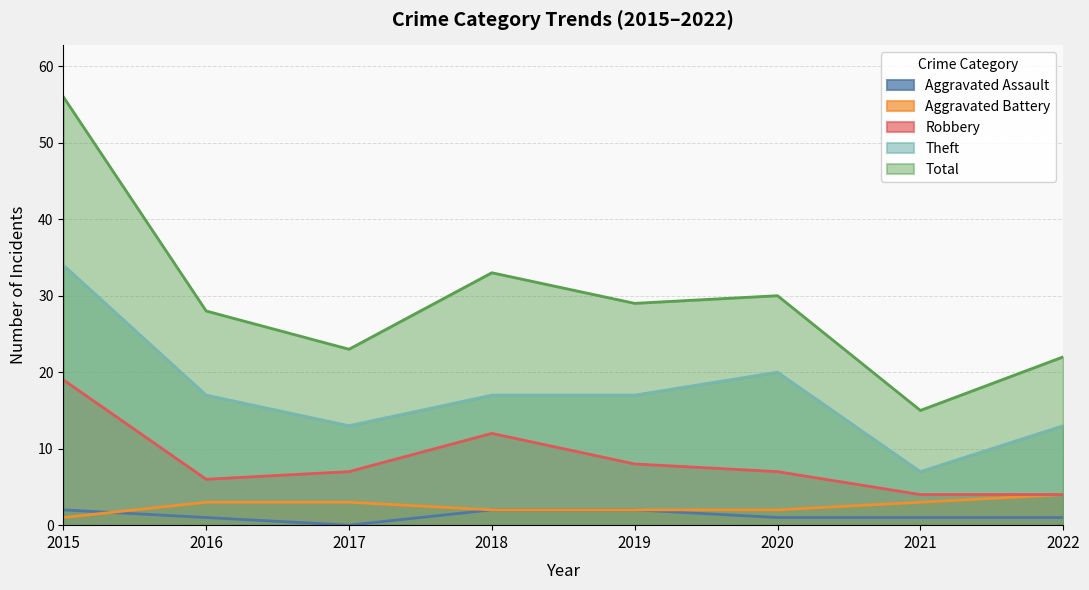

What is the average value of the Aggravated Battery series?

2